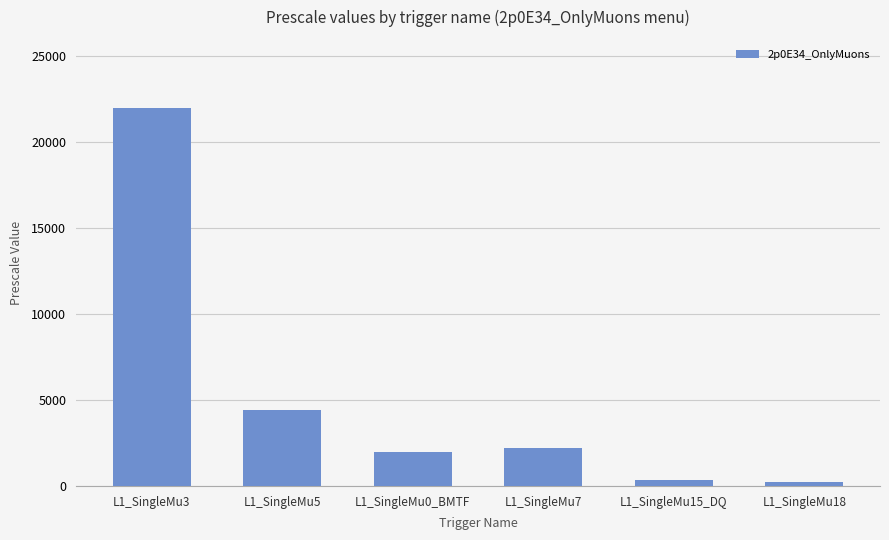

Which has a higher value, L1_SingleMu5 or L1_SingleMu15_DQ?

L1_SingleMu5